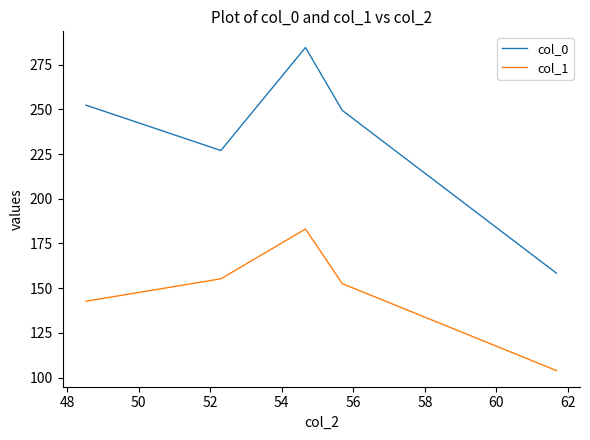

Does the chart display data point markers on the line(s)?

No